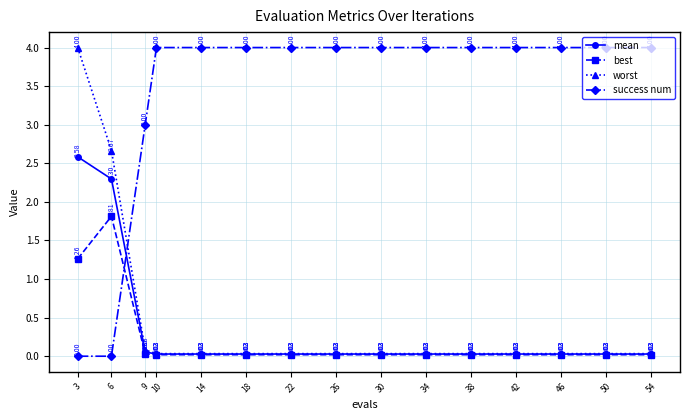

How many lines are shown in the chart?

4